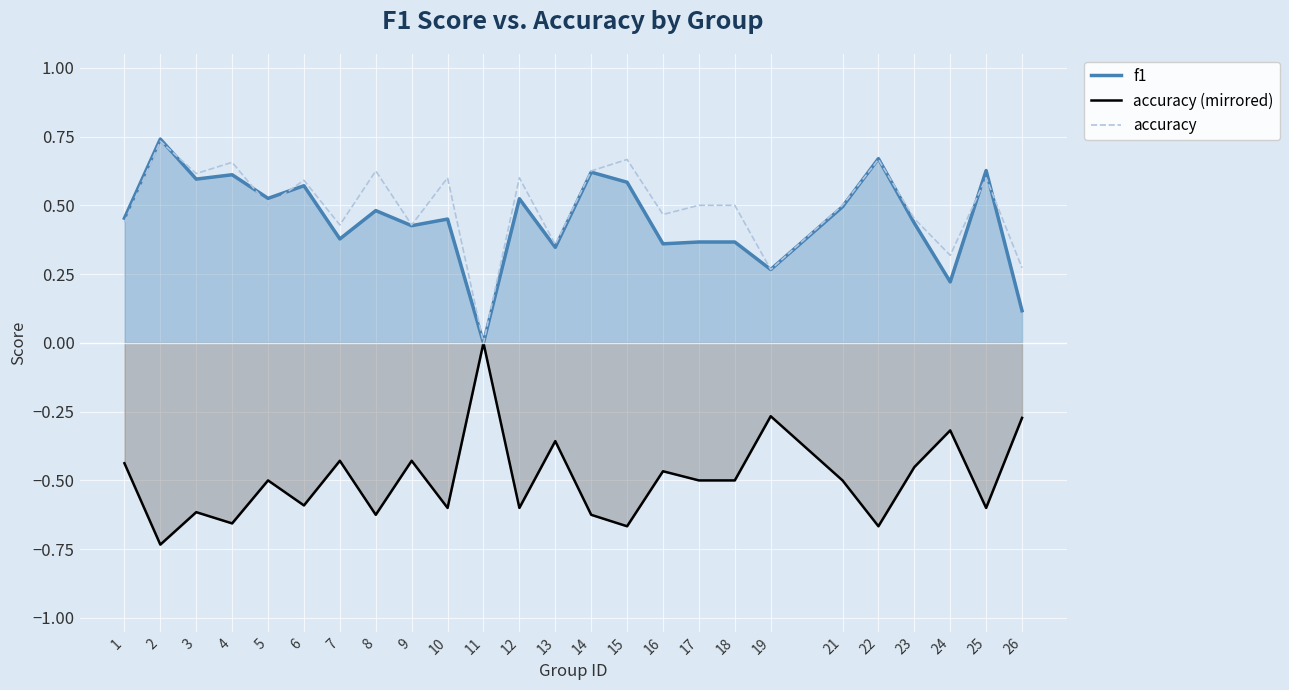

What is the difference between the second highest and second lowest values in the f1 series?

0.6